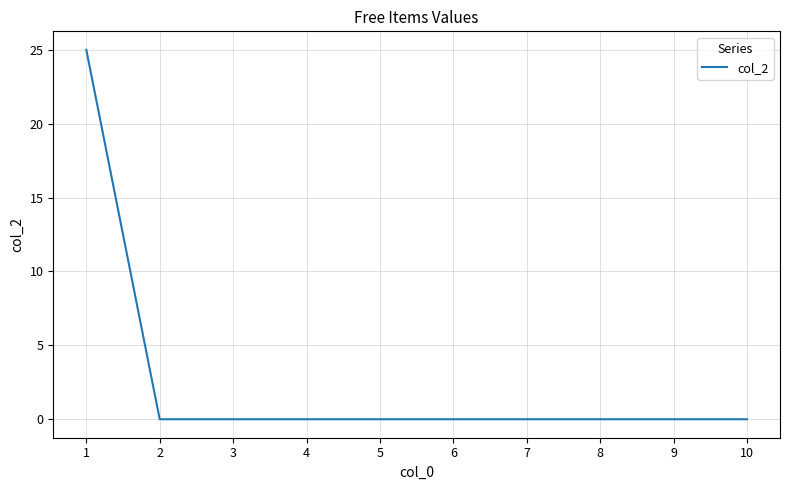

The chart shows a value of -9 at 2. True or false?

False